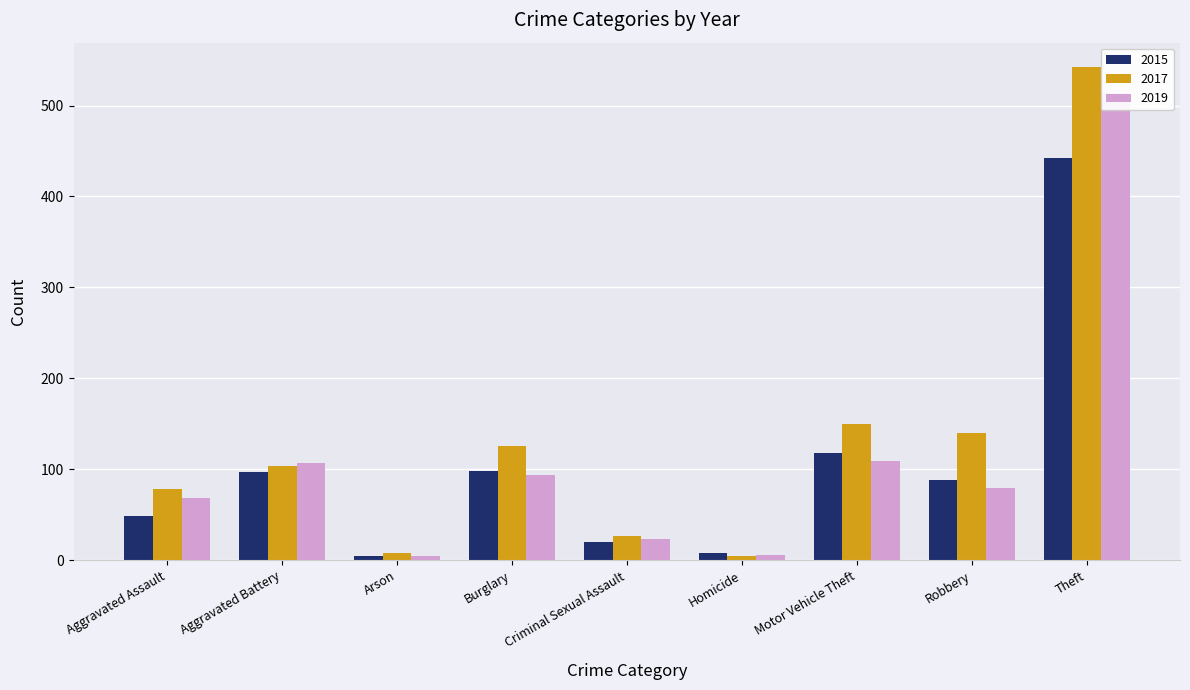

Which label corresponds to the largest value in the chart?

Theft